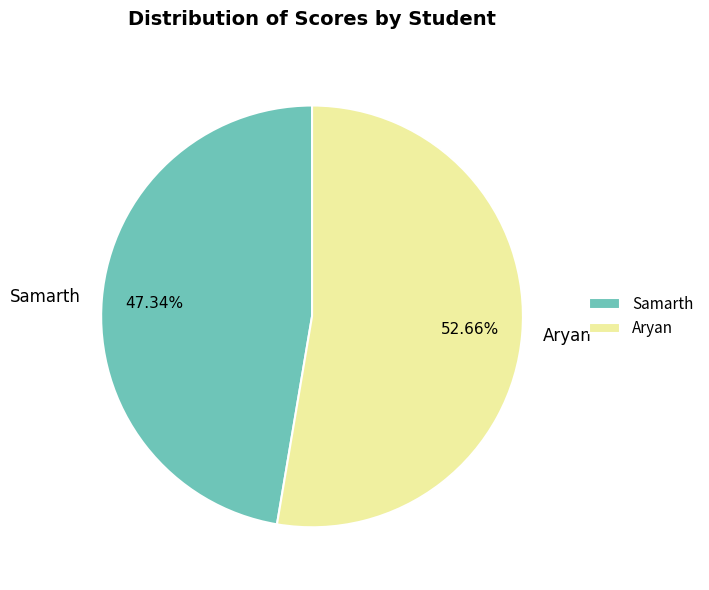

Rank the categories by value from lowest to highest.

Samarth, Aryan